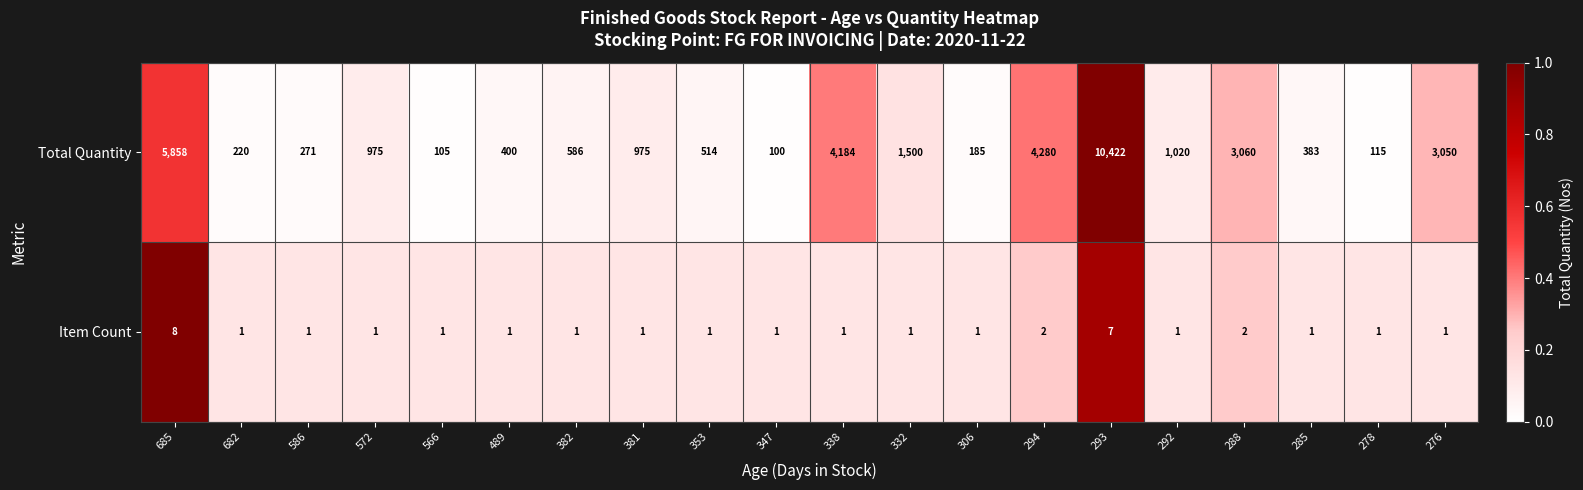

What is the sum of all Item Count values?

35